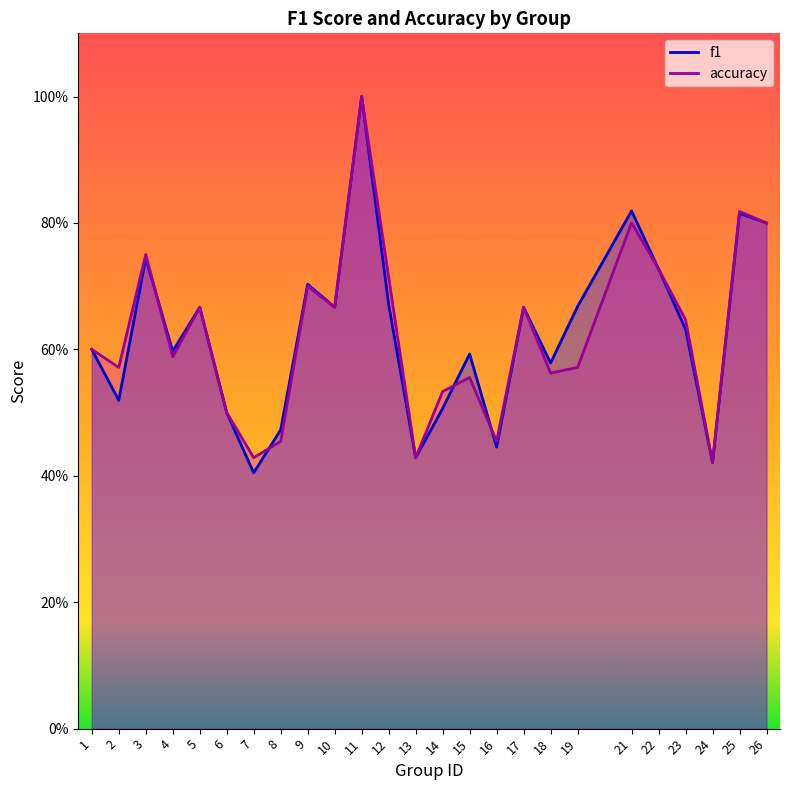

What is the value of the accuracy point at the 25th from the left?

0.8